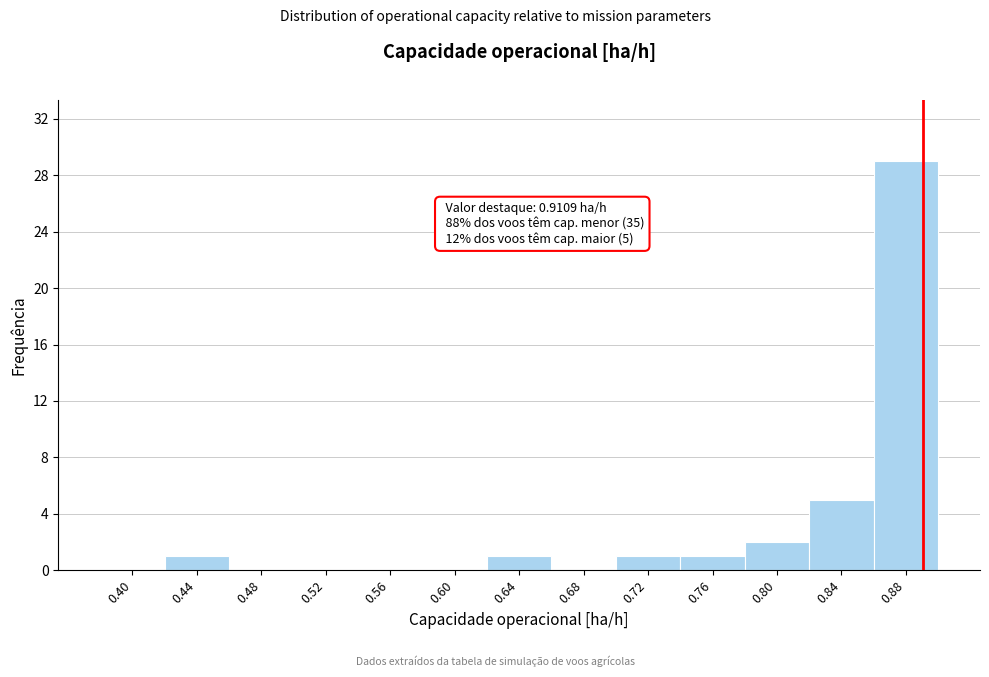

Reading left to right, list all the values displayed in this chart.

0.40=0	0.44=1	0.48=0	0.52=0	0.56=0	0.60=0	0.64=1	0.68=0	0.72=1	0.76=1	0.80=2	0.84=5	0.88=29